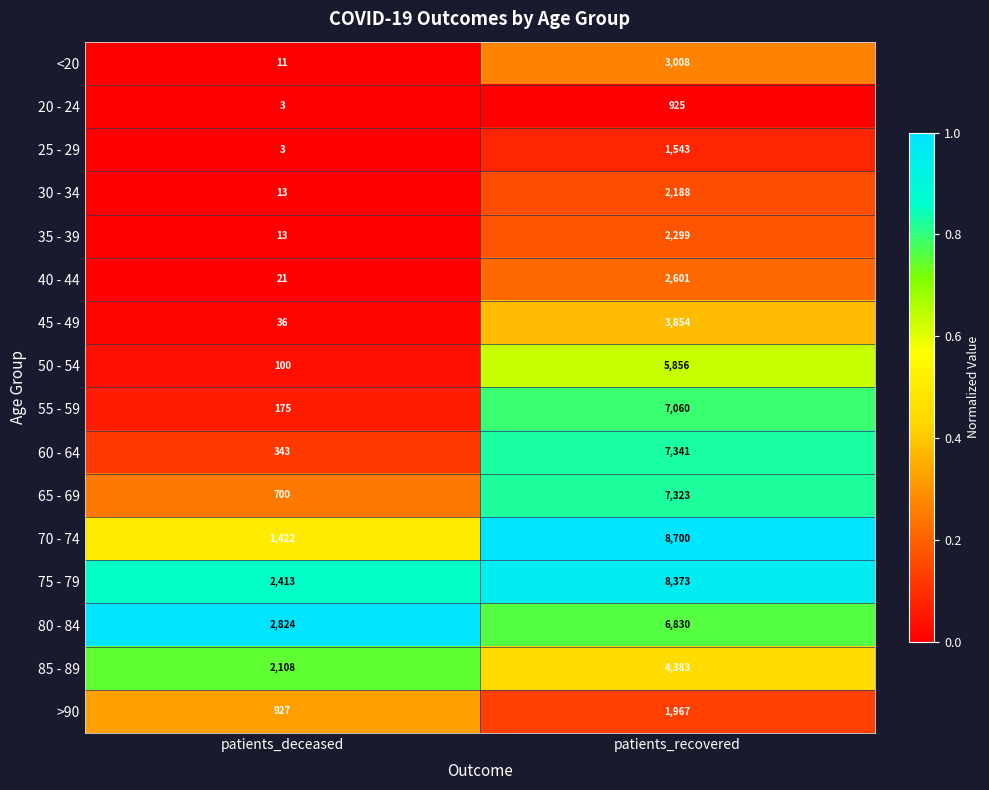

Rank the series by their maximum value, from lowest to highest.

20 - 24, 25 - 29, >90, 30 - 34, 35 - 39, 40 - 44, <20, 45 - 49, 85 - 89, 50 - 54, 80 - 84, 55 - 59, 65 - 69, 60 - 64, 75 - 79, 70 - 74